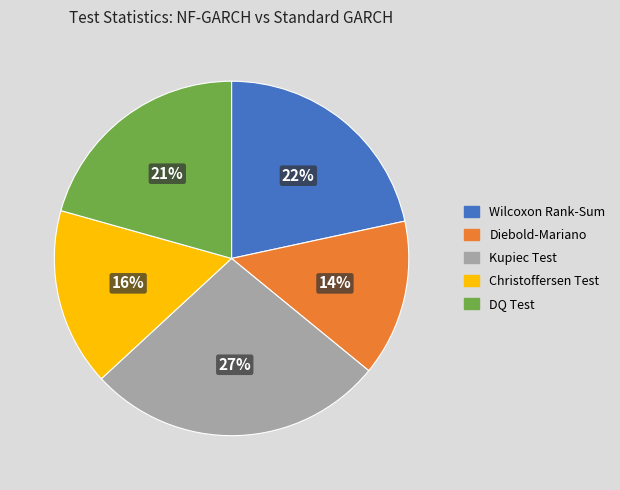

Is Kupiec Test the majority of the pie?

No